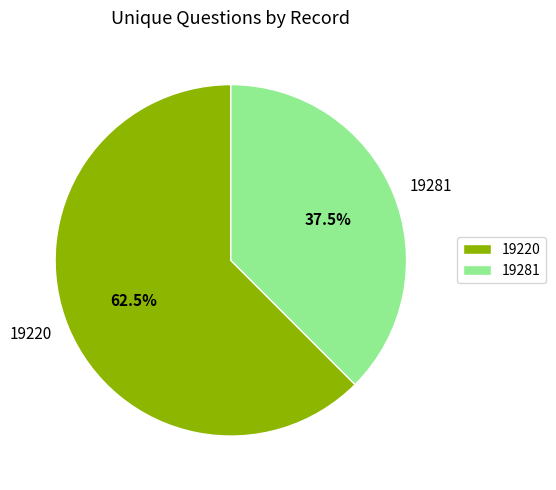

Which category has the smallest portion of the pie?

19281